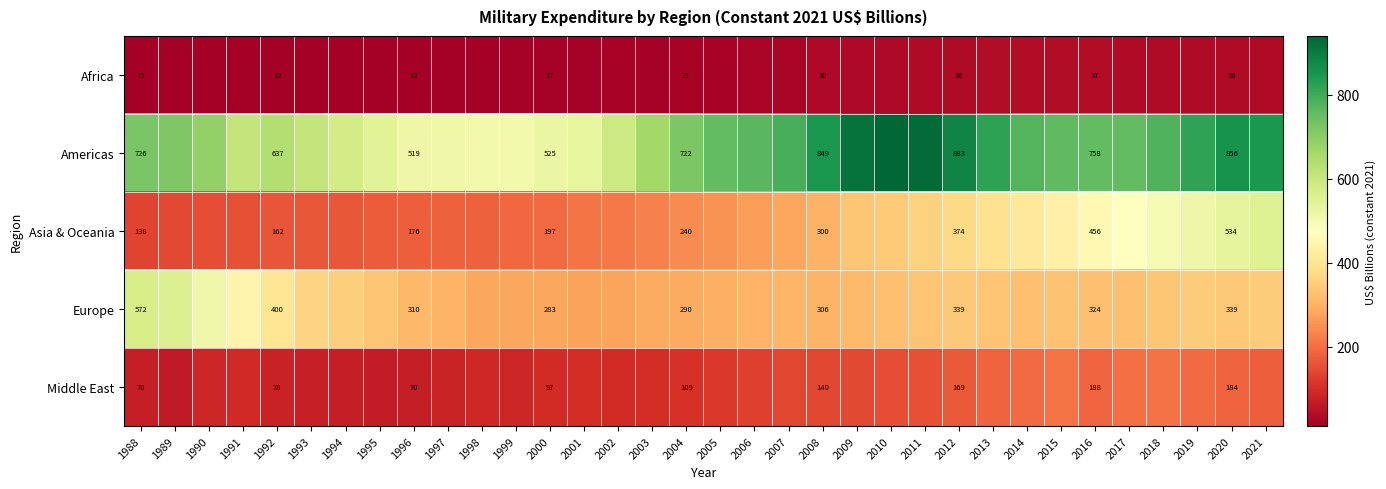

What is the lowest value of the Asia & Oceania series?

137.9